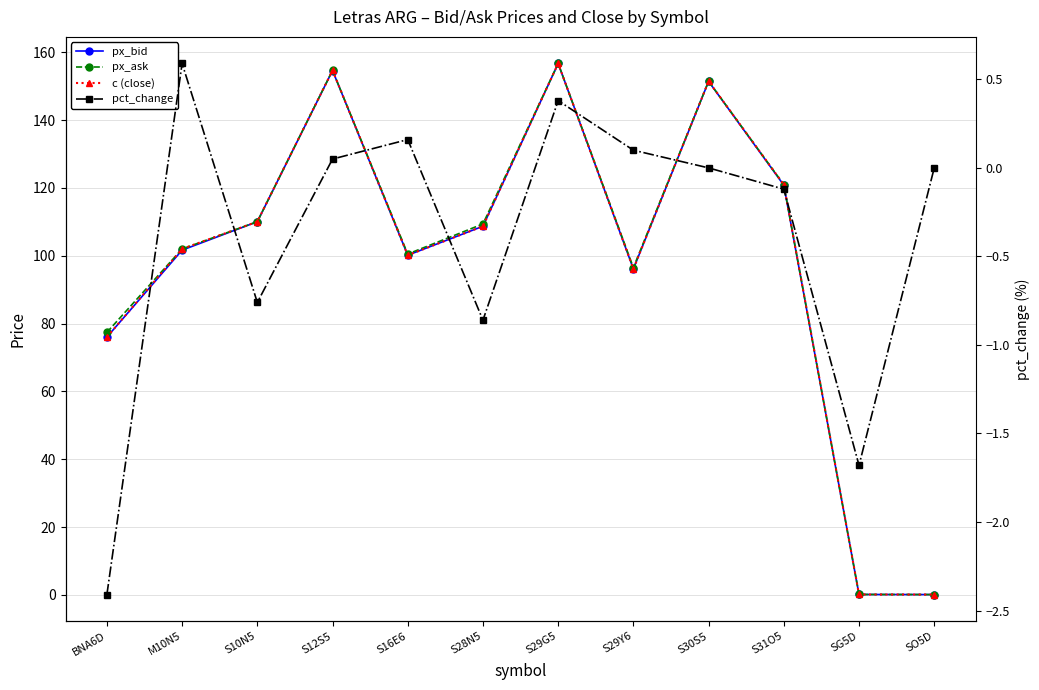

The px_bid series shows 120.8 at S31O5. True or false?

True